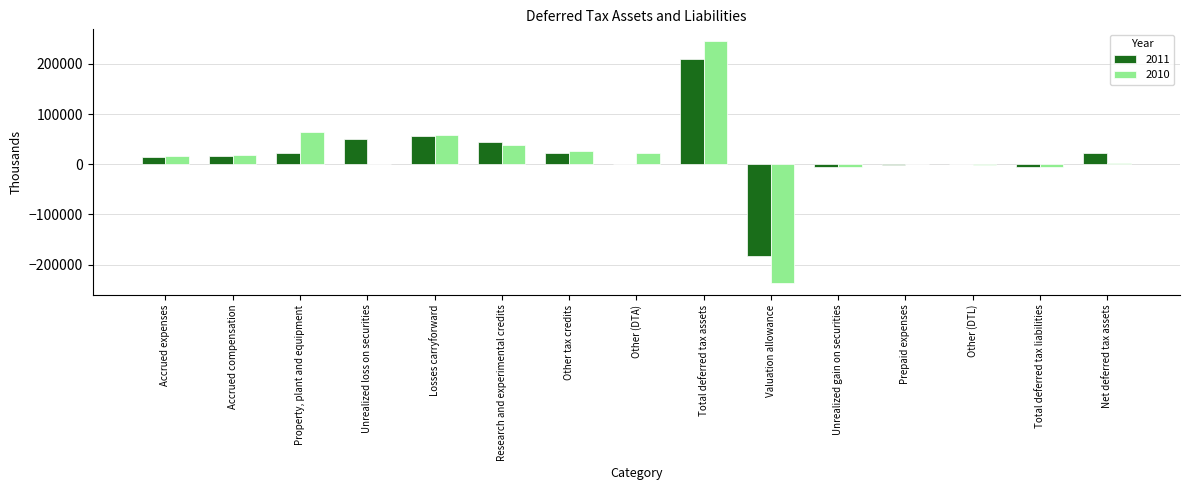

Does the chart contain stacked bars?

No